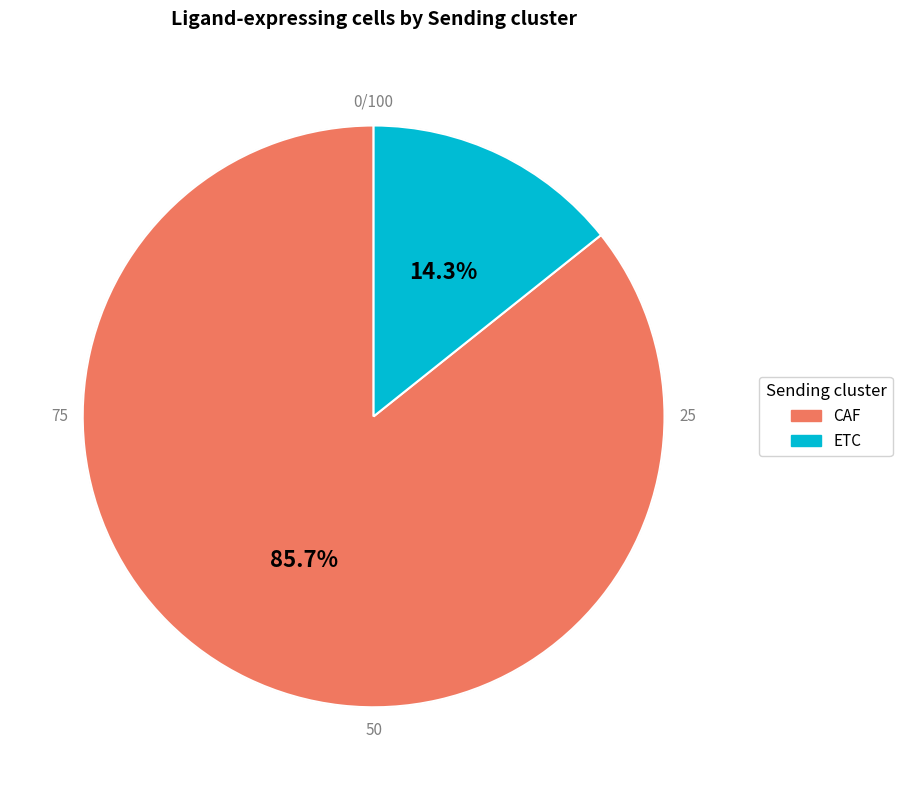

To the nearest percent, what is the average slice percentage?

50%